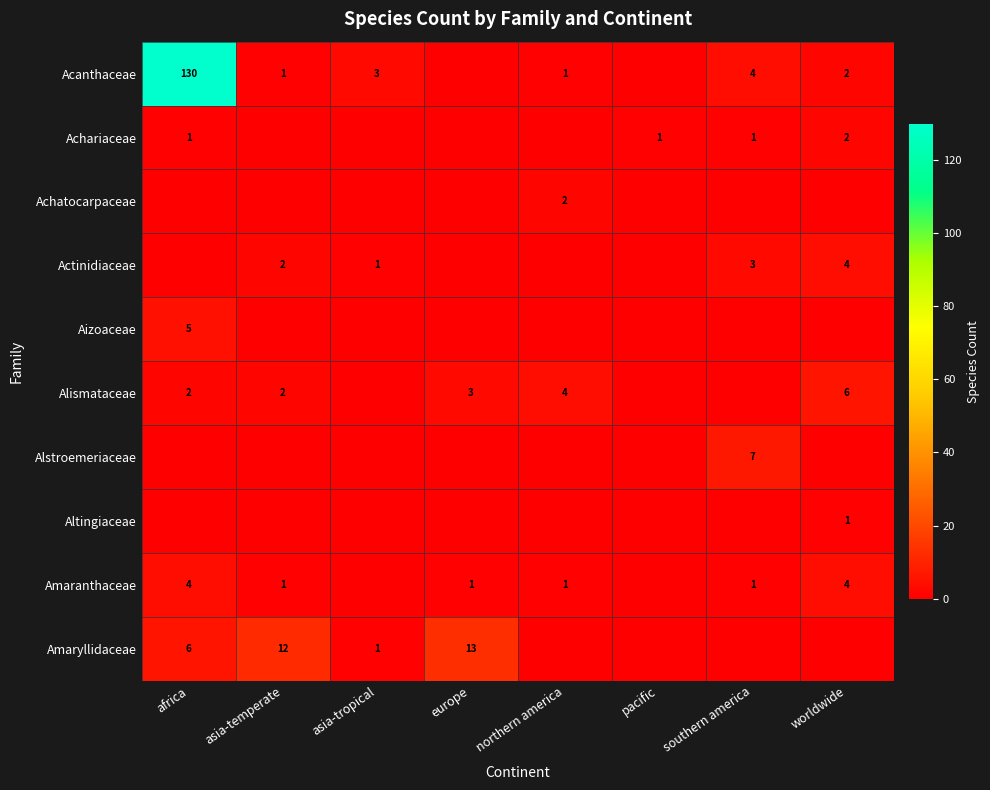

What is the difference between the Amaryllidaceae values at africa and asia-temperate?

6